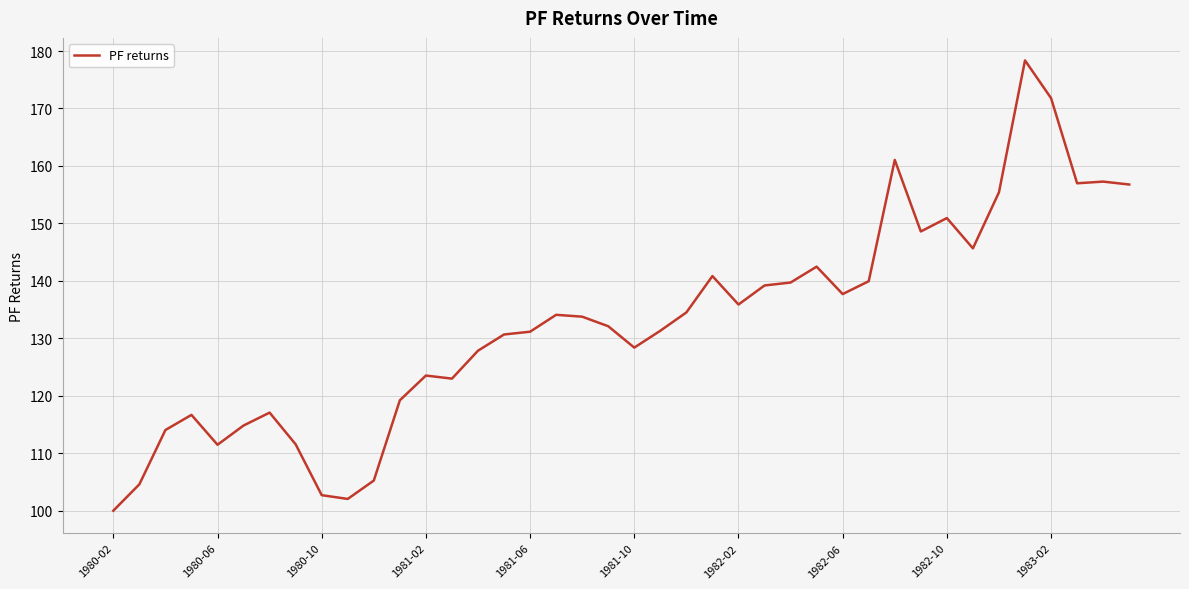

What is the difference between the maximum and minimum values?

78.4